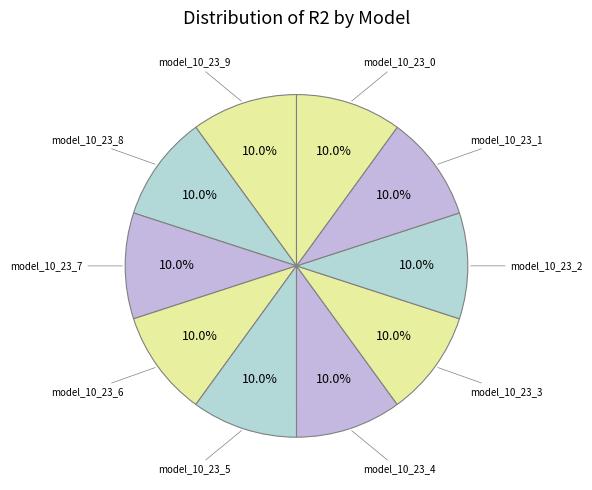

Combined, do model_10_23_8 and model_10_23_9 account for over 50%?

No